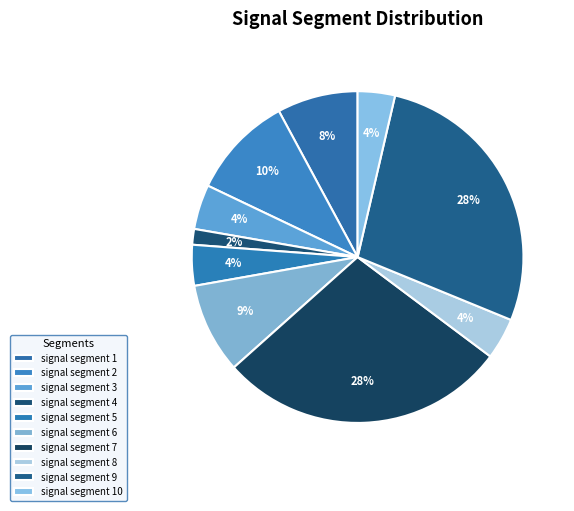

To the nearest percent, what portion does signal segment 4 represent?

2%